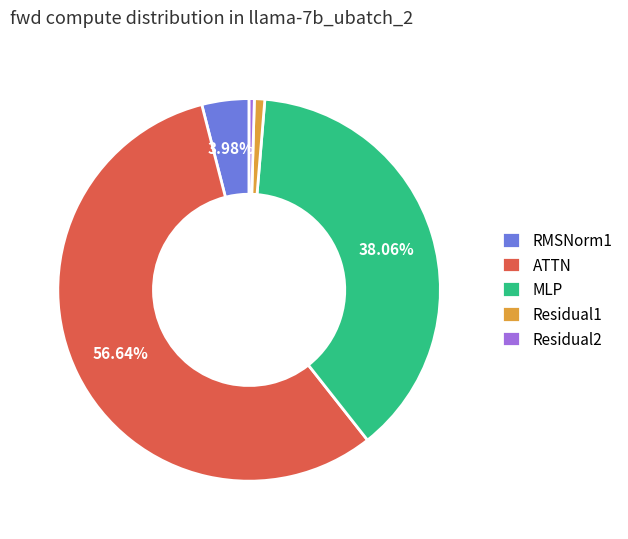

Between ATTN and RMSNorm1, which is larger?

ATTN